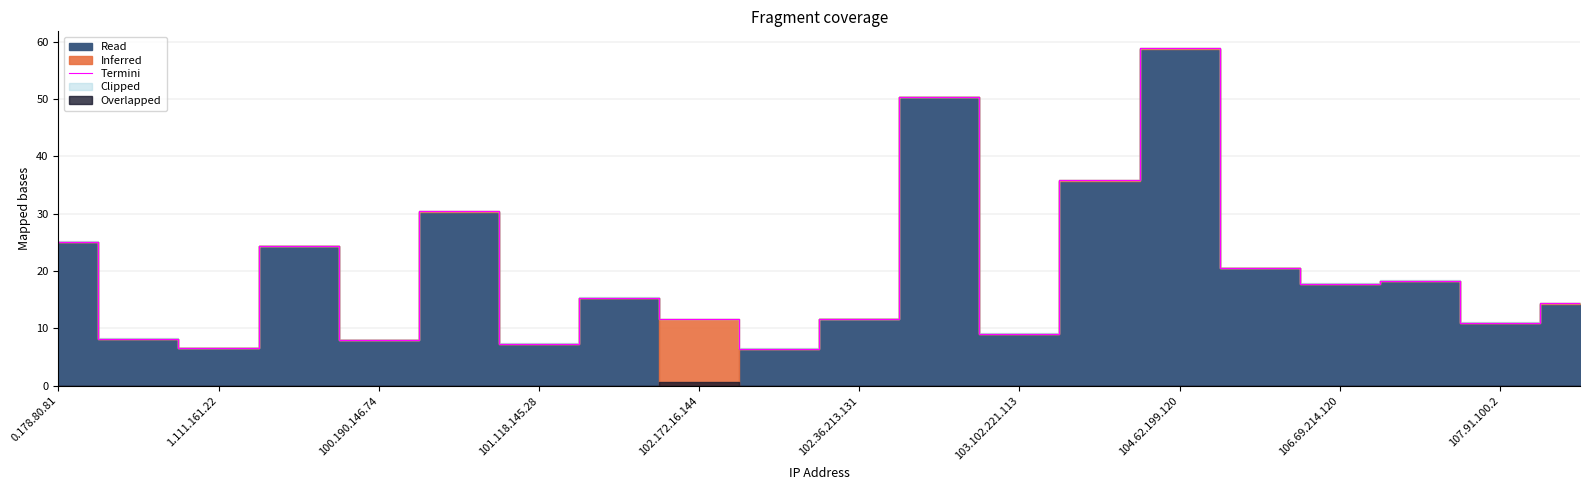

True or false: Termini has a value of 8.0 at 106.69.214.120.

False